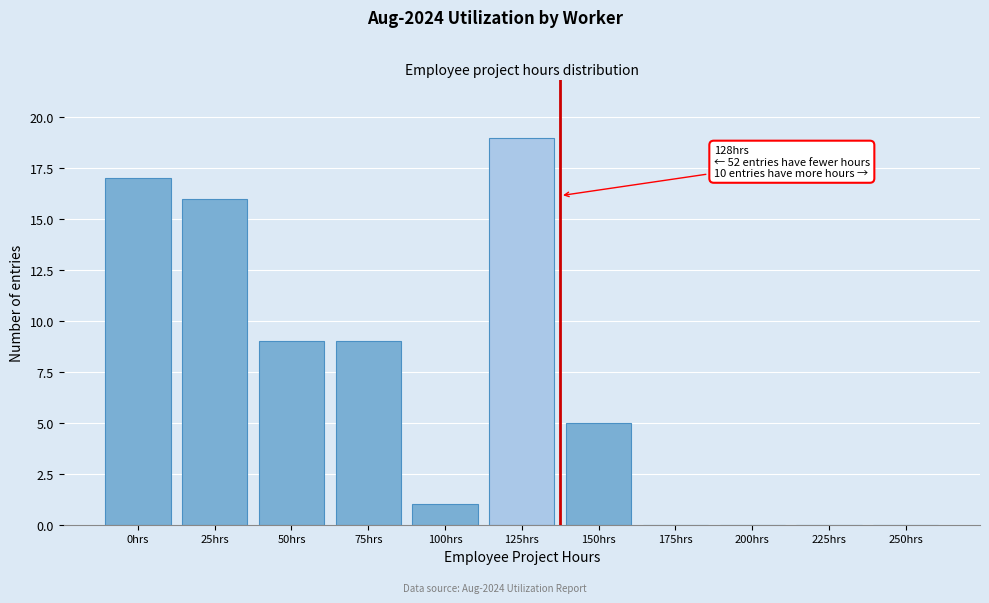

Reading left to right, transcribe all the data shown in this chart.

0hrs=17	25hrs=16	50hrs=9	75hrs=9	100hrs=1	125hrs=19	150hrs=5	175hrs=0	200hrs=0	225hrs=0	250hrs=0